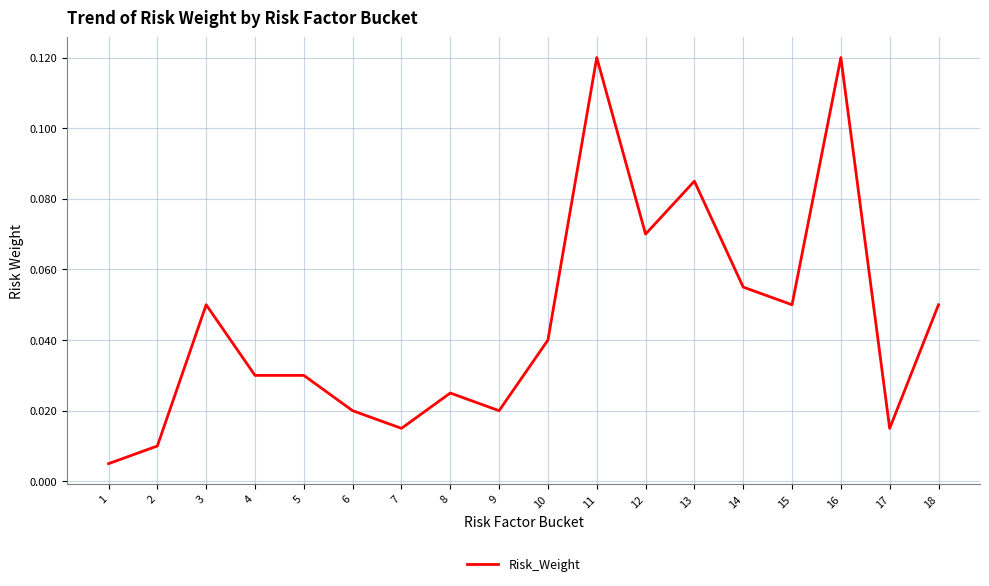

Between 17 and 18, which is larger?

18